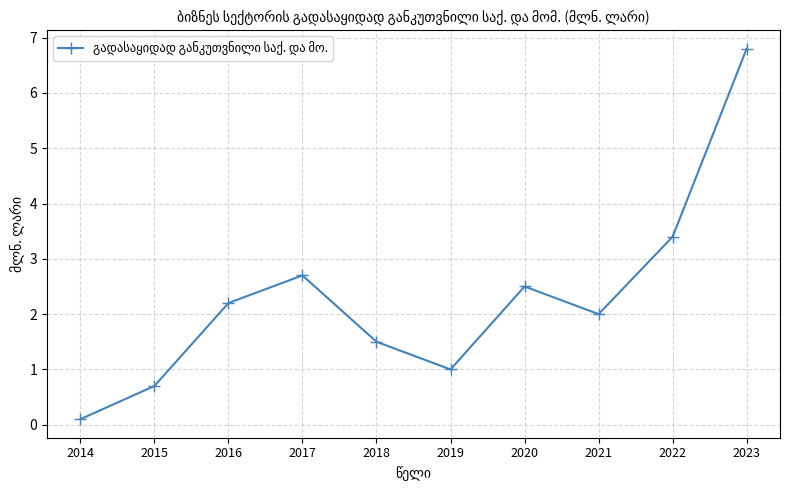

Where is the first local minimum?

2019